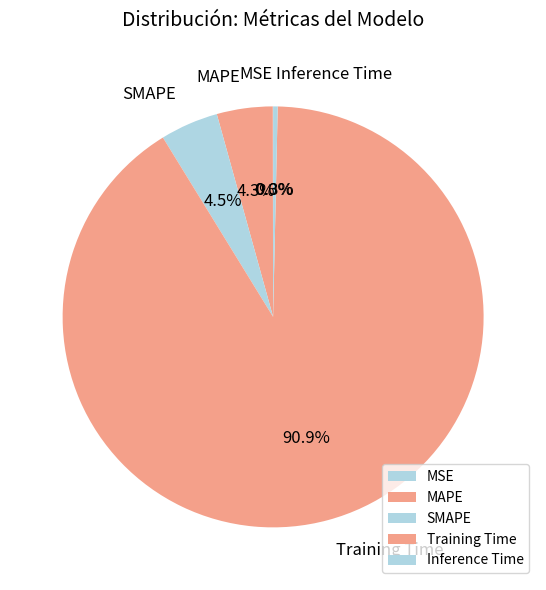

Which slice represents more than half of the pie?

Training Time